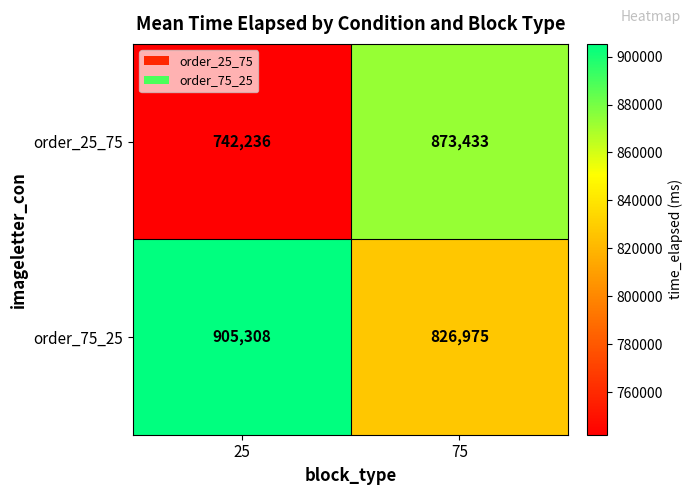

List the series in order of their overall mean, highest first.

order_75_25, order_25_75